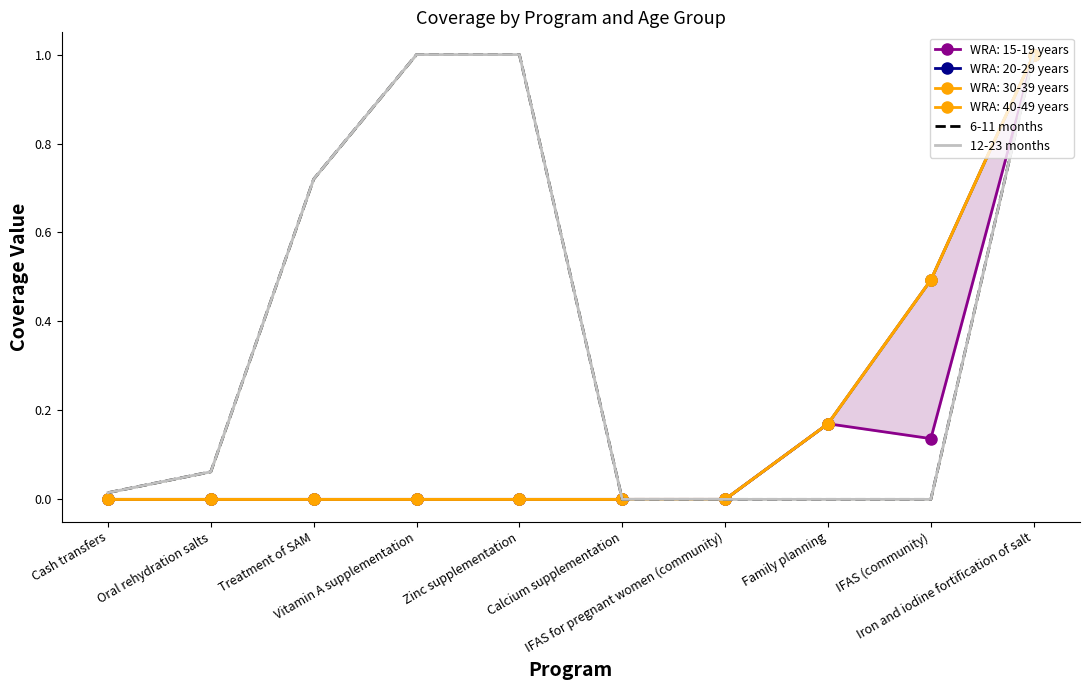

What is the sum of the 6-11 months values at Zinc supplementation and Calcium supplementation?

1.0